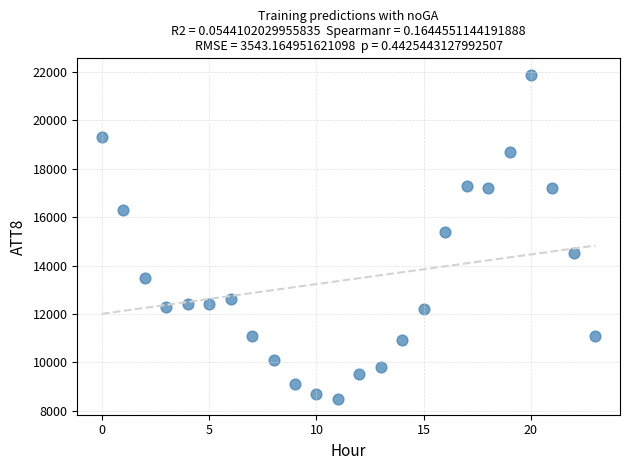

What Y value in the scatter plot is closest to 15200?

15400